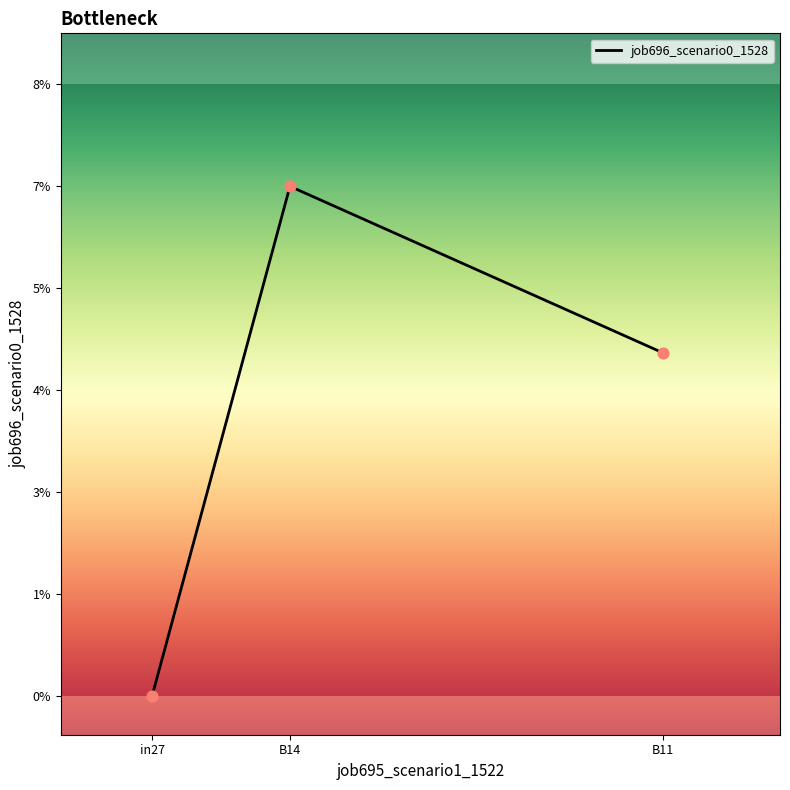

What is the change in value from in27 to B14?

+0.1